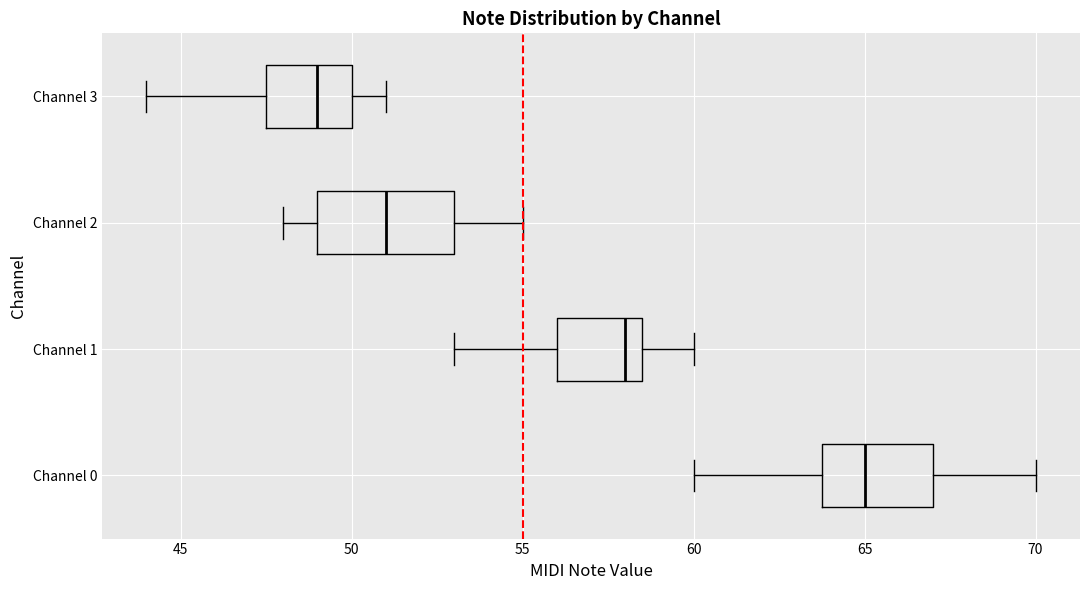

Reading bottom to top, read every box against the x-axis: the position of its median line, the range the box covers, and the ends of its whiskers. The values are not printed on the chart, so give them approximately, as read against the axis.

Channel 0: median 65.0, box 64.0 to 67.0, whiskers 60.0 to 70.0
Channel 1: median 58.0, box 56.0 to 58.5, whiskers 53.0 to 60.0
Channel 2: median 51.0, box 49.0 to 53.0, whiskers 48.0 to 55.0
Channel 3: median 49.0, box 47.5 to 50.0, whiskers 44.0 to 51.0